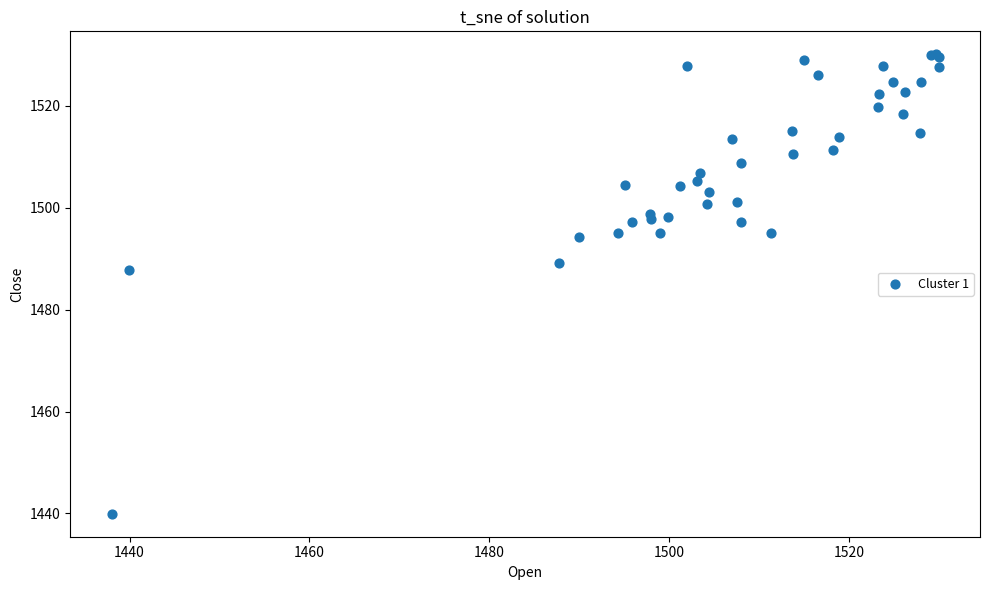

What Y value in the scatter plot is closest to 1485?

1487.7